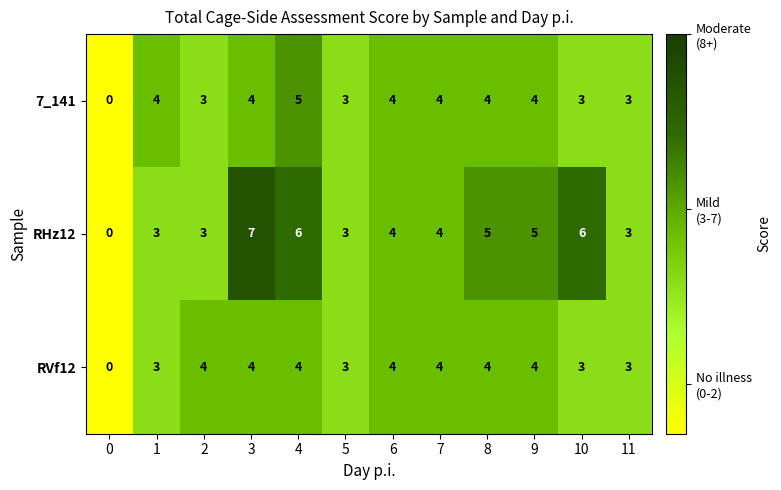

Which series has the largest total across all categories?

RHz12